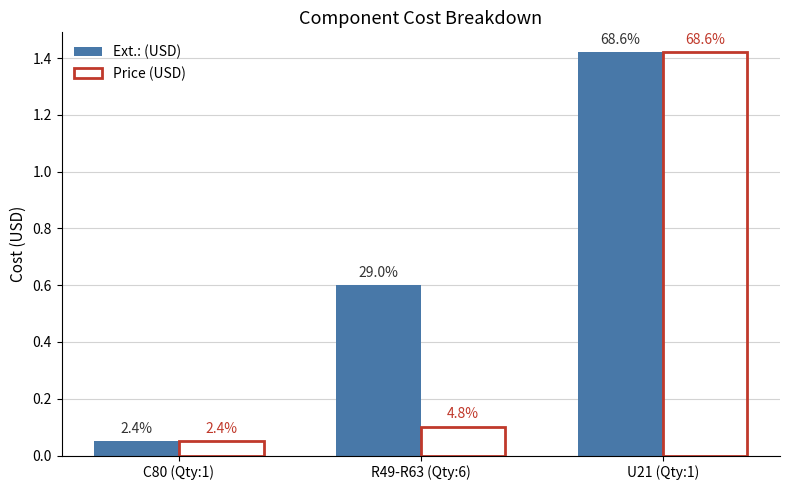

Does the chart contain stacked bars?

No